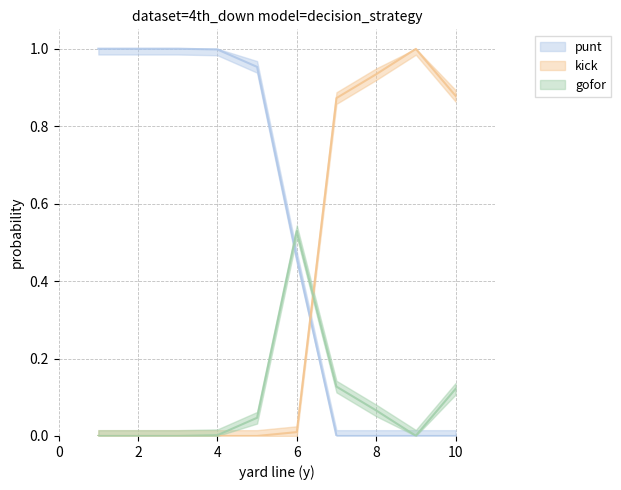

Is the value of punt at 1 greater than the value of kick at 3?

Yes